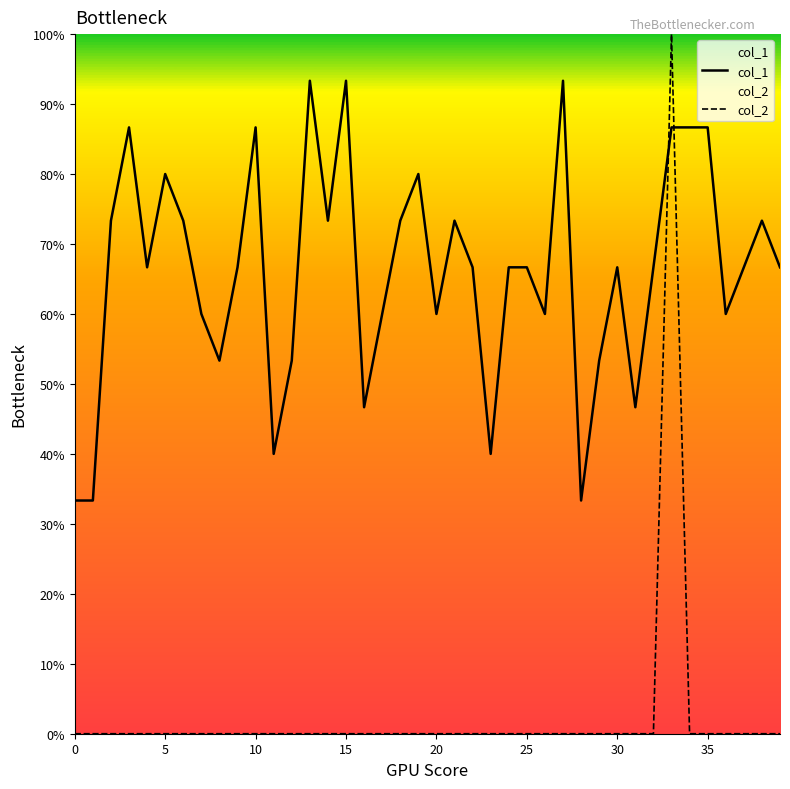

Is it true that col_2 equals 0.0 at 28?

True